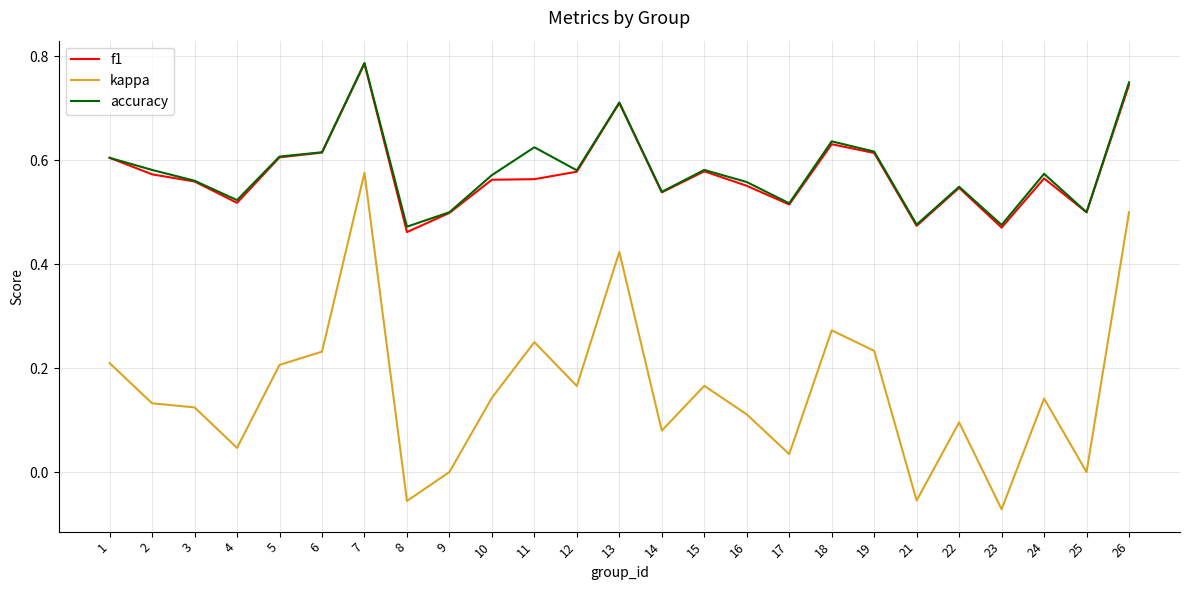

At which label does kappa reach its peak?

7